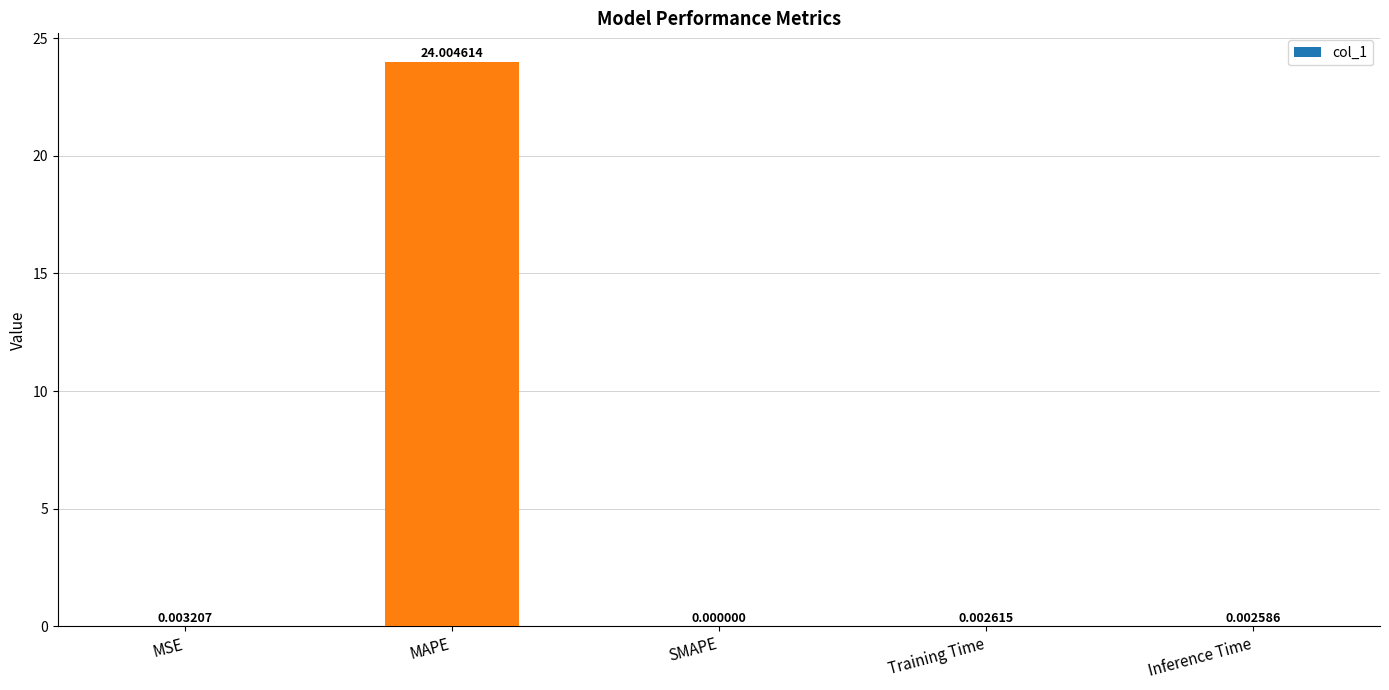

What is the change in value from MAPE to SMAPE?

-24.0